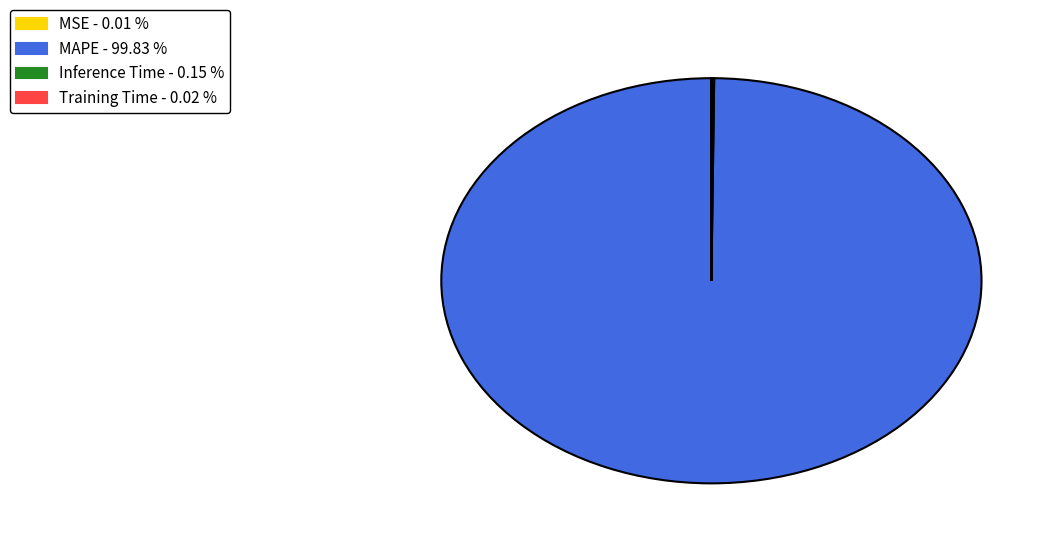

Is MAPE the majority of the pie?

Yes